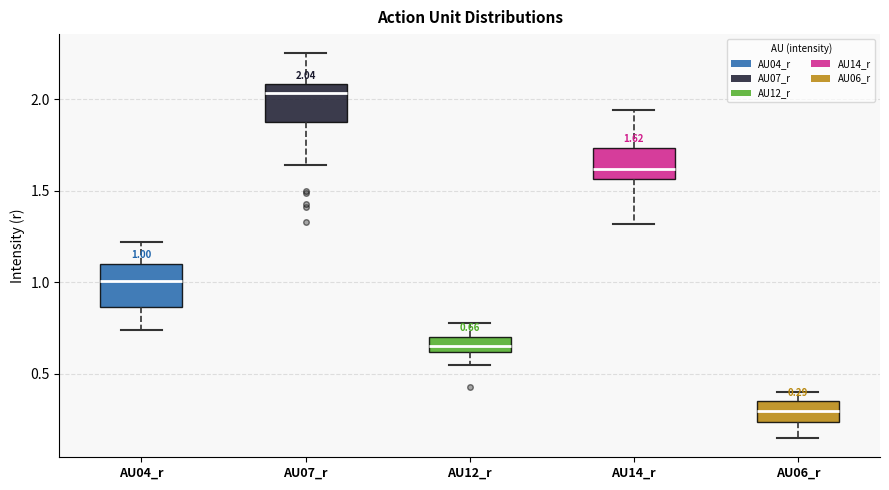

Which box has the highest median line?

AU07_r